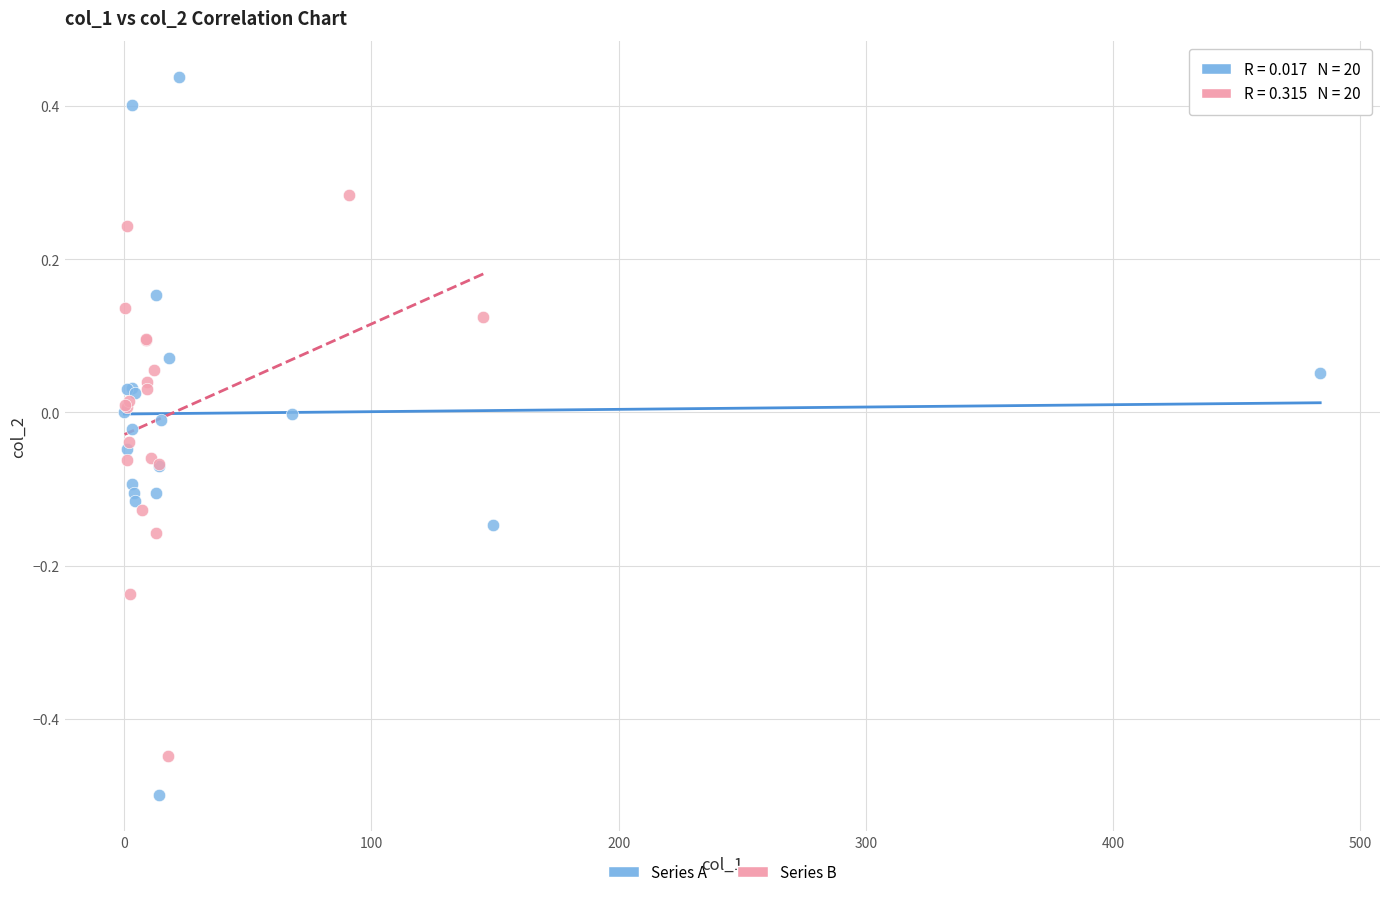

Which series reaches the minimum Y coordinate?

Series A